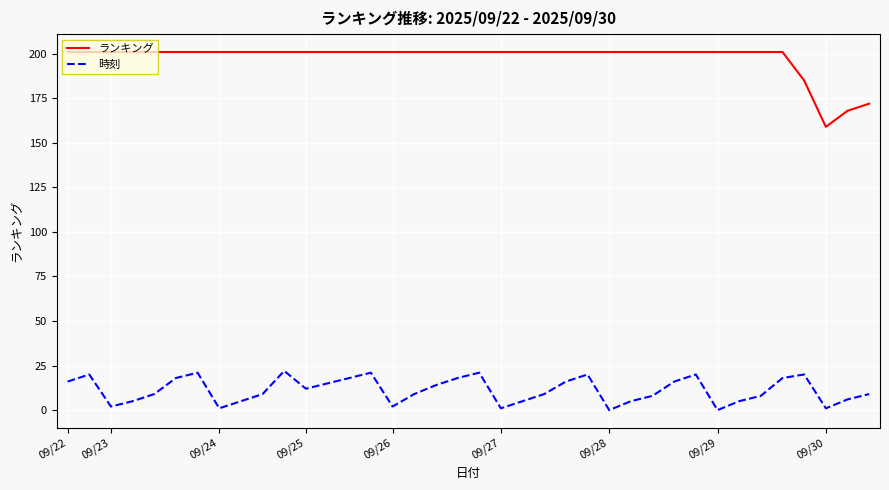

True or false: 時刻 and ランキング intersect in this chart.

False